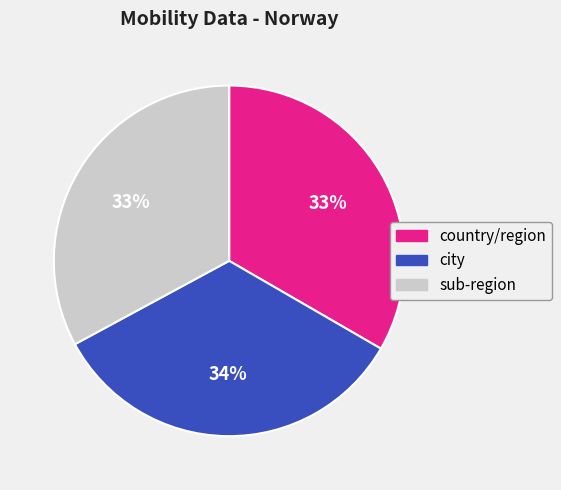

Does any single category account for the majority?

No